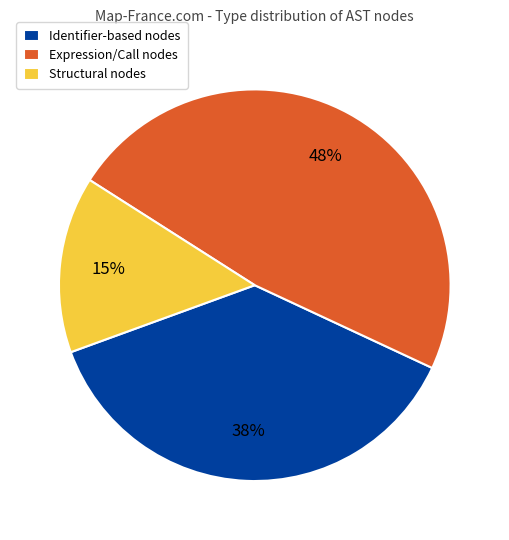

To the nearest percent, what percentage of the pie is Structural nodes?

15%